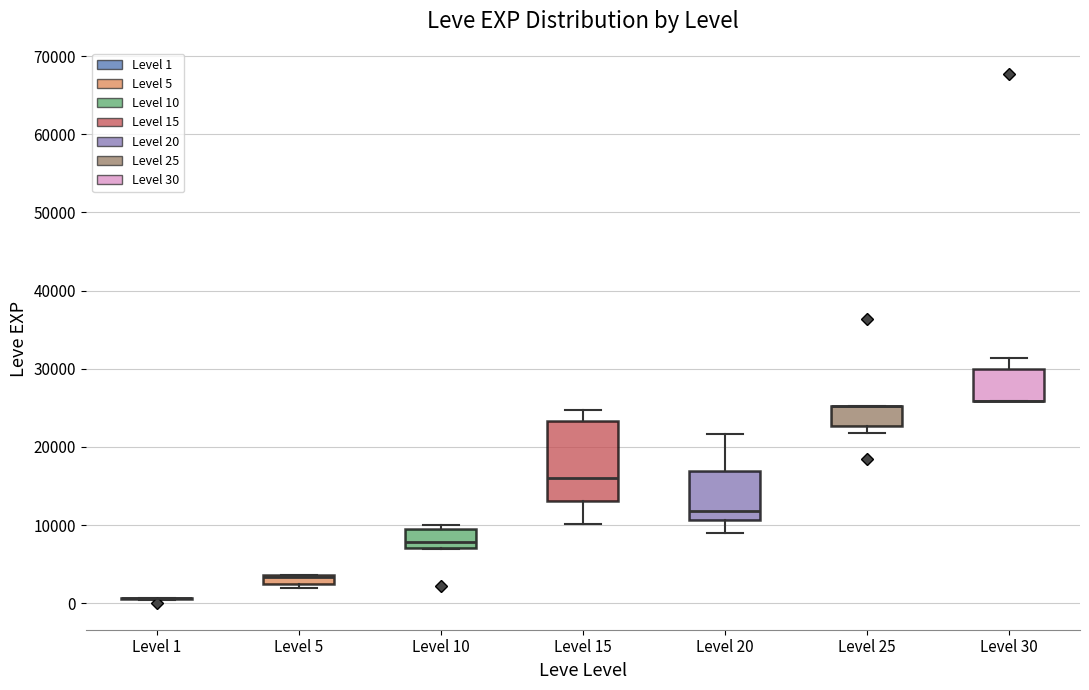

Where is the lower edge of the box for Level 5 on the y-axis? The values are not printed on the chart, so give them approximately, as read against the axis.

2000